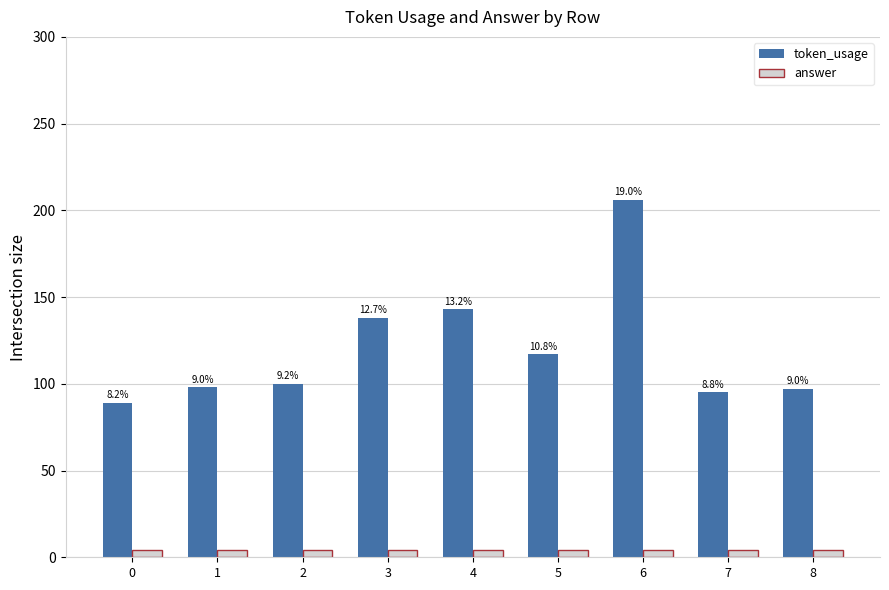

What is the average value of the answer series?

4